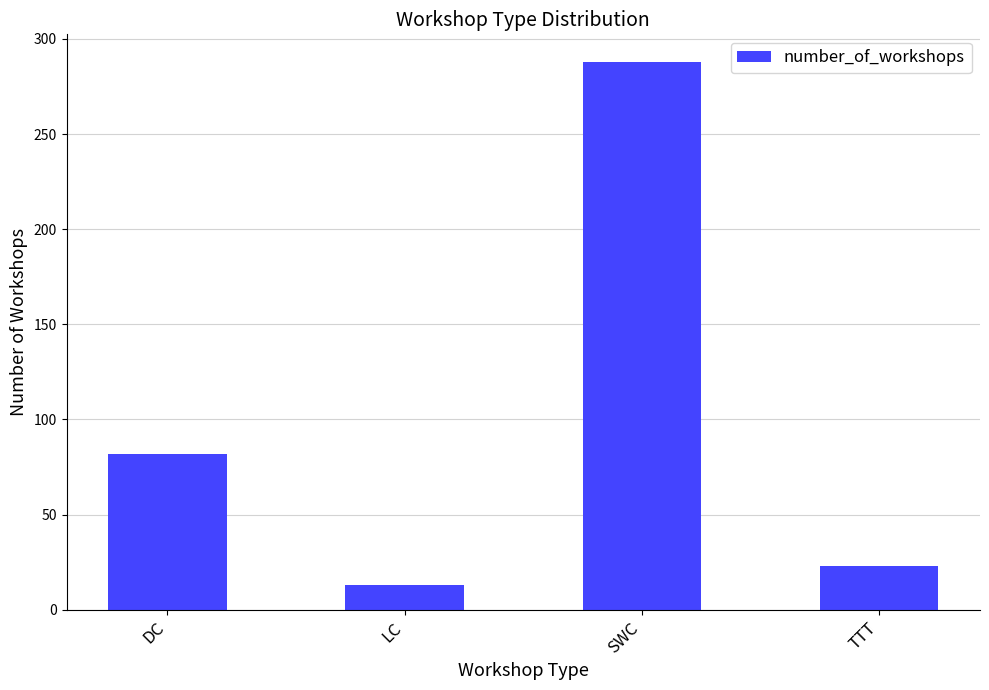

What is the approximate value at SWC?

288